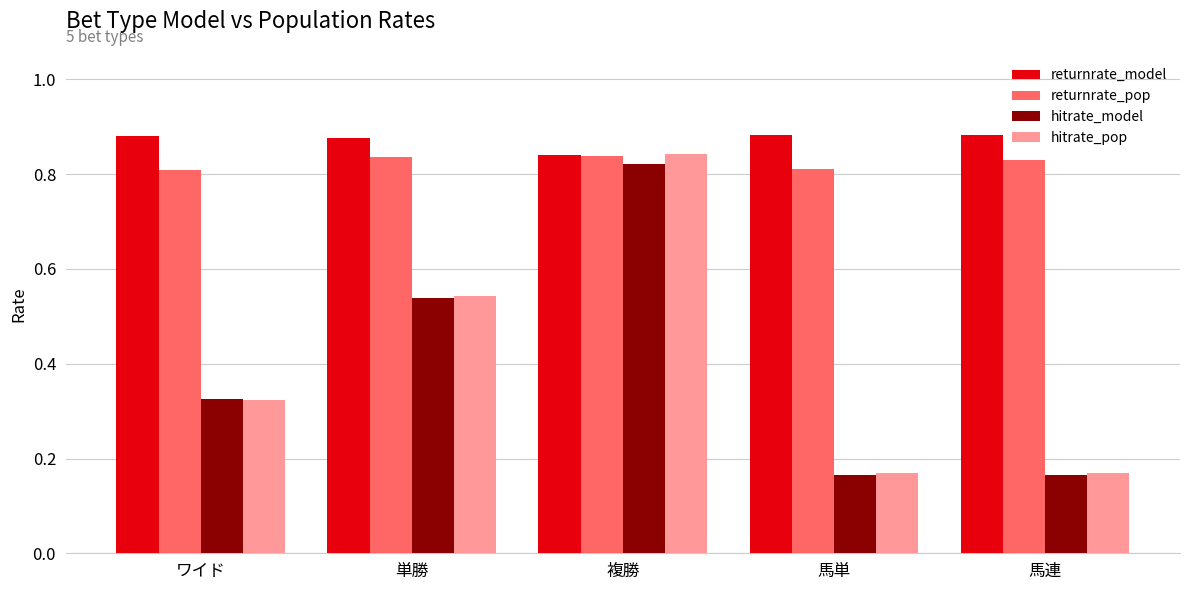

How many returnrate_pop values are between 0 and 1?

5